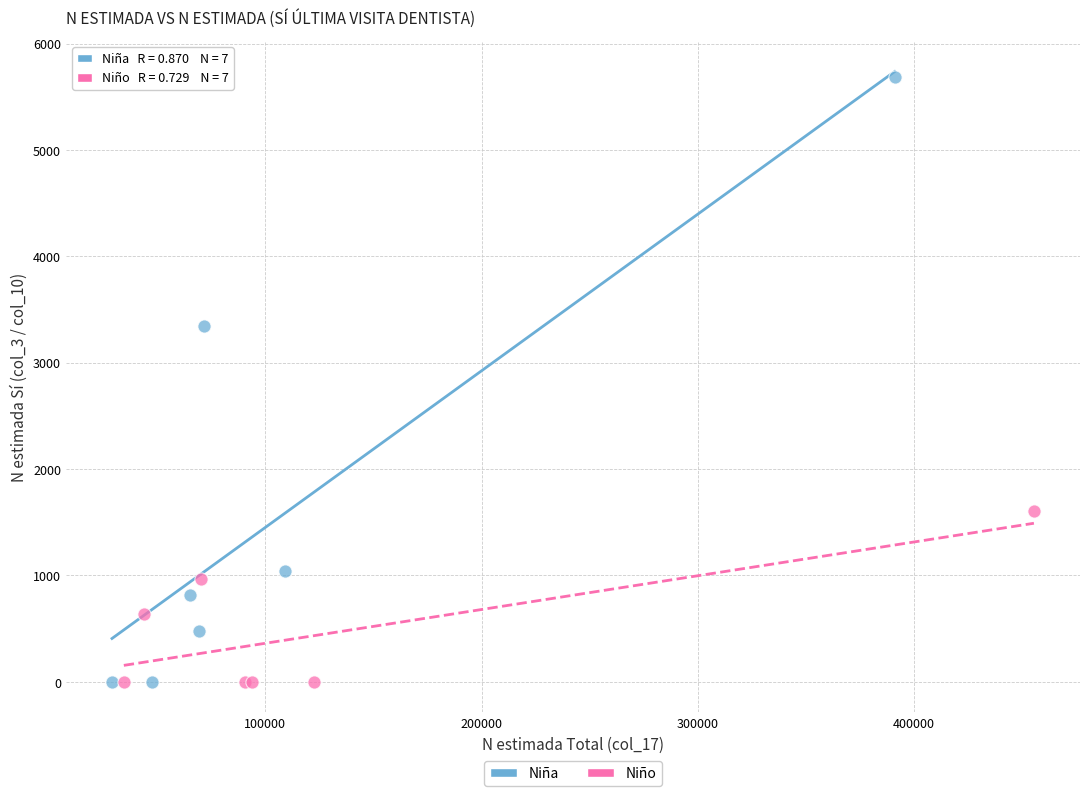

What are all the series names shown in the legend?

Niña, Niño